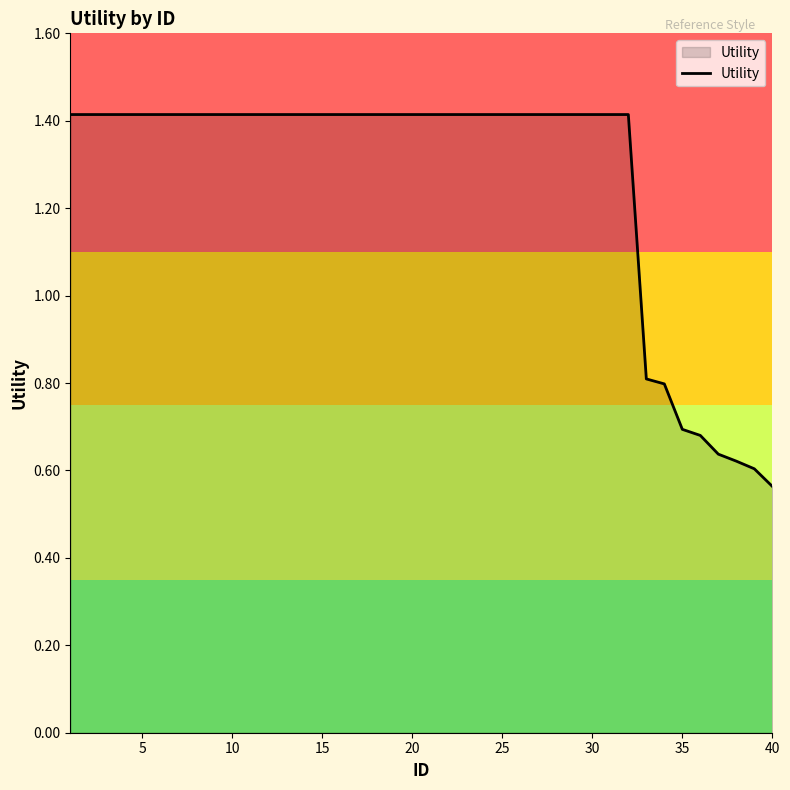

What is the maximum value shown in the chart?

1.4